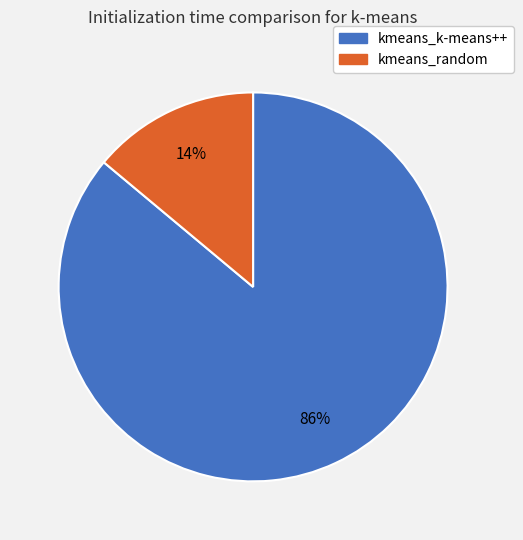

Which slice is the largest?

kmeans_k-means++